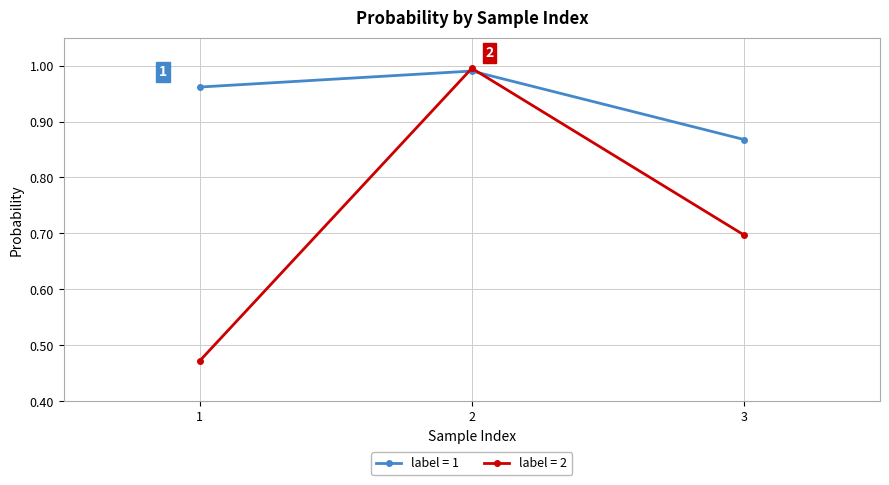

True or false: label = 2 has a value of 0.2 at 3.

False